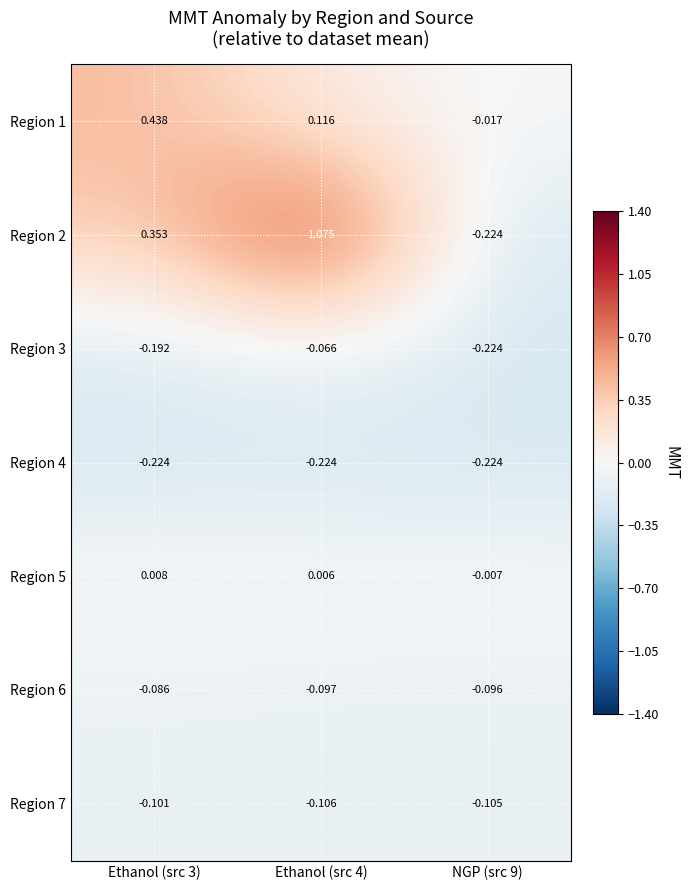

Which series changed the most between Ethanol (src 4) and NGP (src 9)?

Region 2